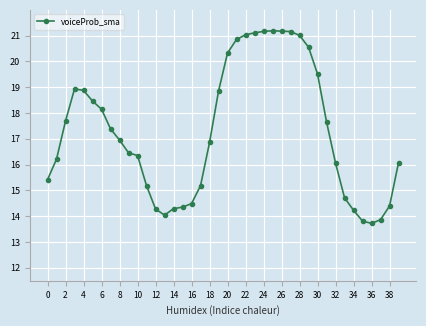

What is the value of the 6th point from the left?

18.5